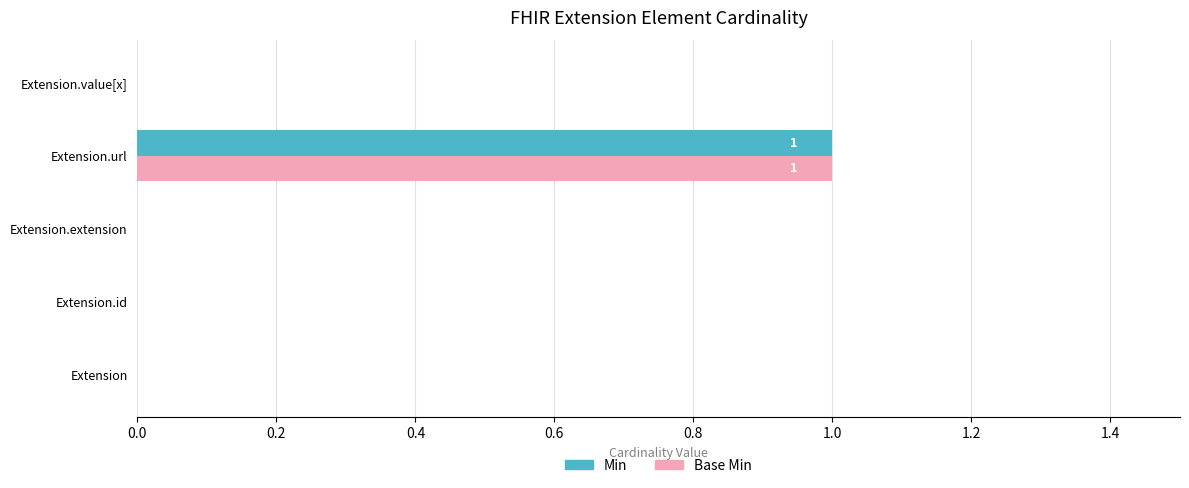

The value of Base Min at Extension.extension is -1. True or false?

False